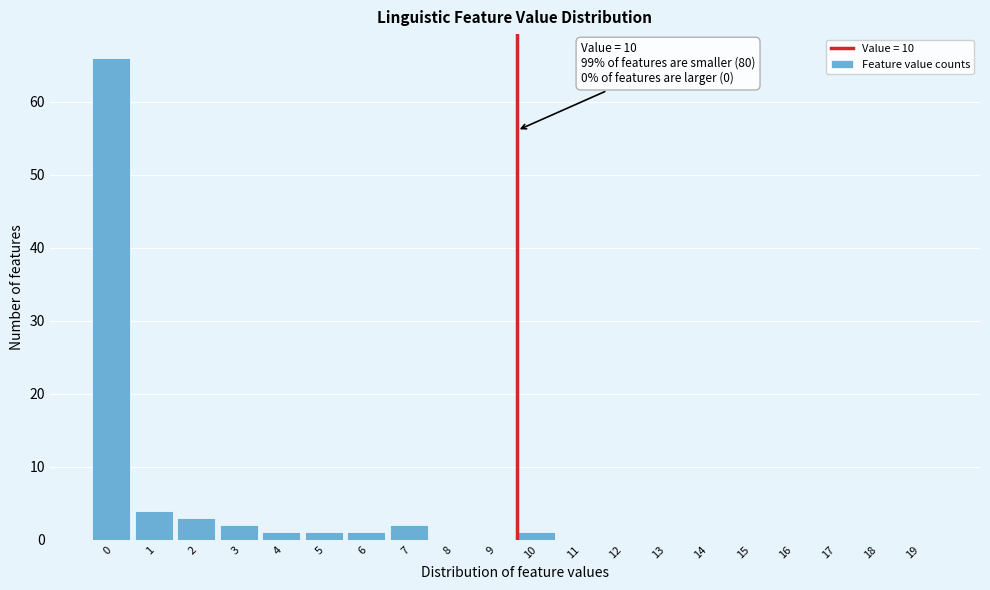

Reading right to left, what are all the values shown in this chart?

19=0	18=0	17=0	16=0	15=0	14=0	13=0	12=0	11=0	10=1	9=0	8=0	7=2	6=1	5=1	4=1	3=2	2=3	1=4	0=66